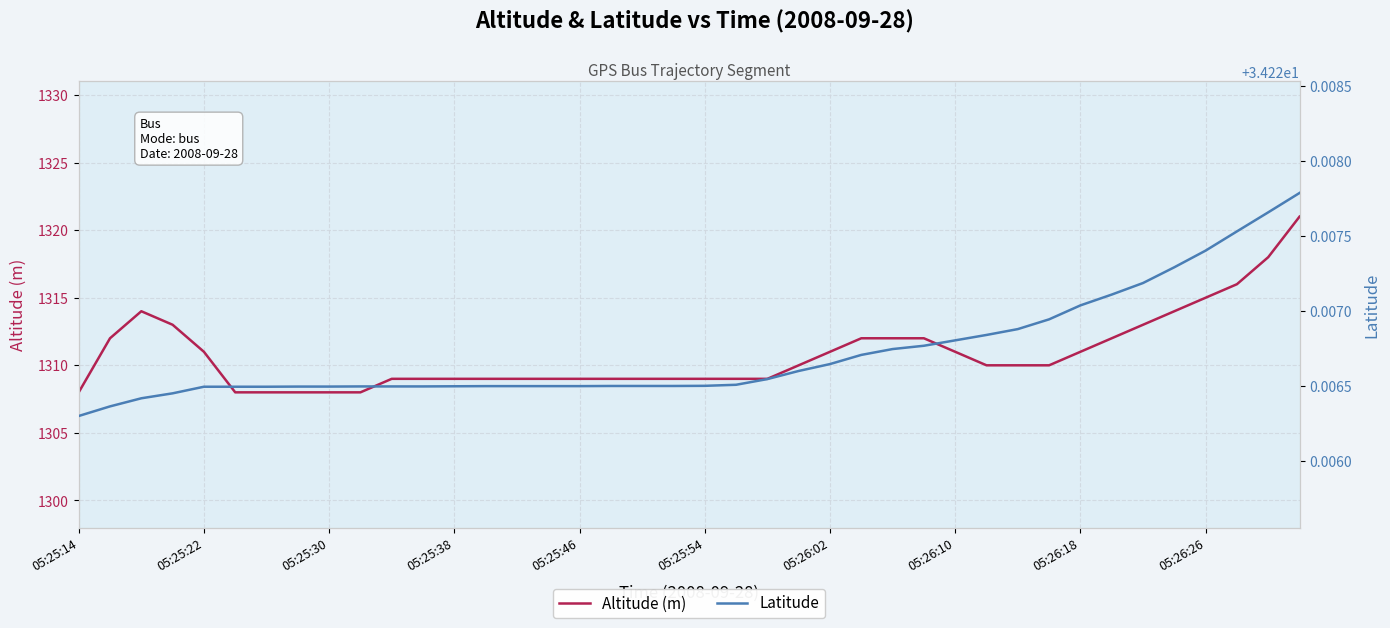

What is the minimum value for Altitude (m)?

1308